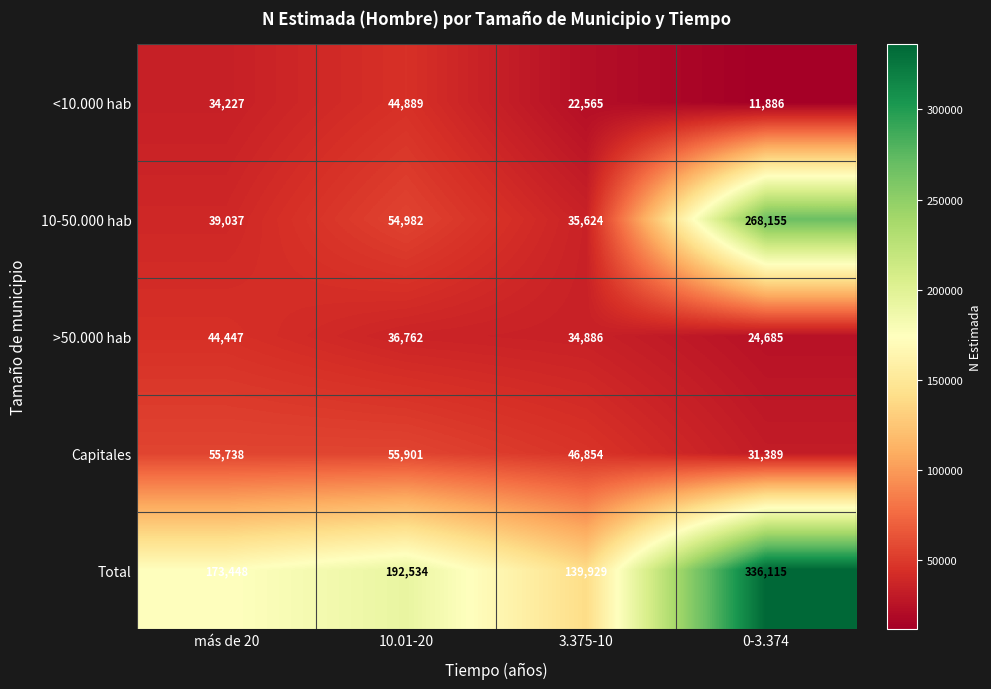

What is the maximum value for Capitales?

55901